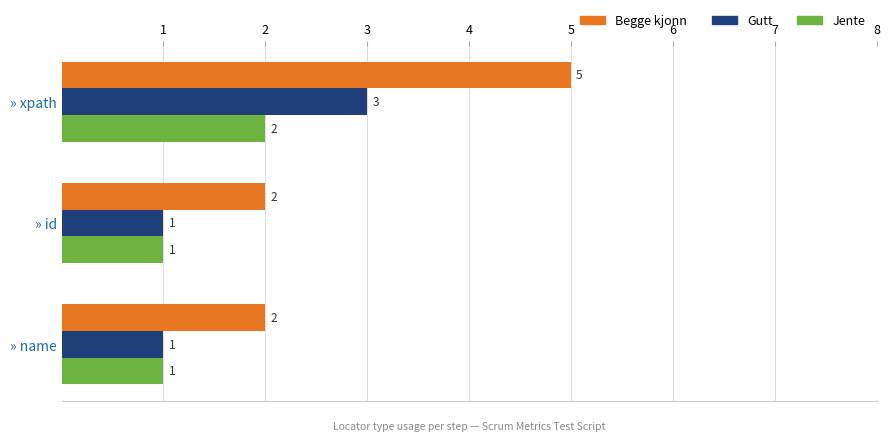

Which series changed the most between » xpath and » id?

Begge kjonn